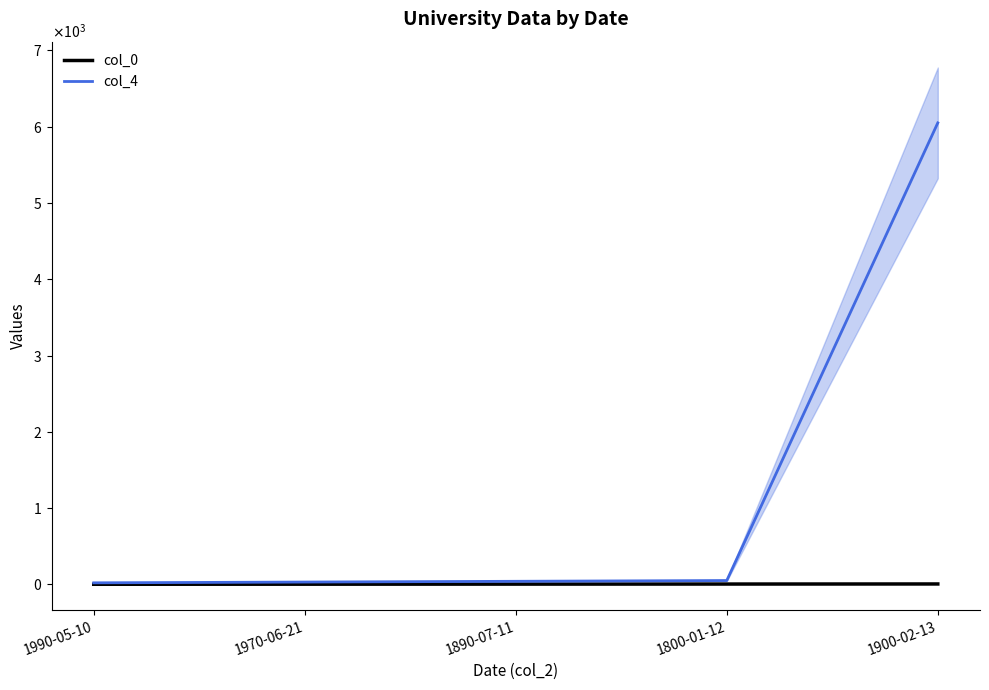

Reading right to left, list all the values displayed in this chart.

col_0: 5	4	3	2	1
col_4: 6050	50	40	30	20